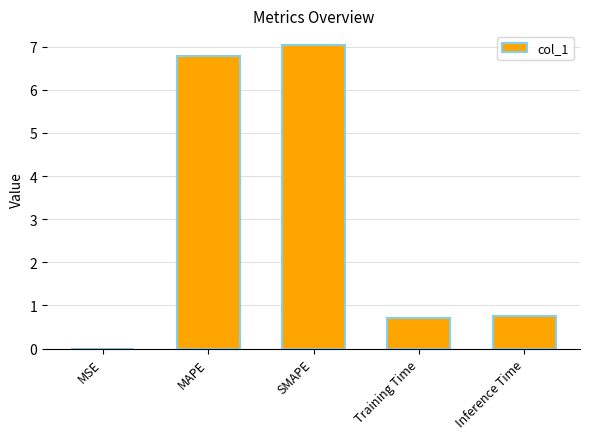

Is it true that the value at MSE is 0.0?

True